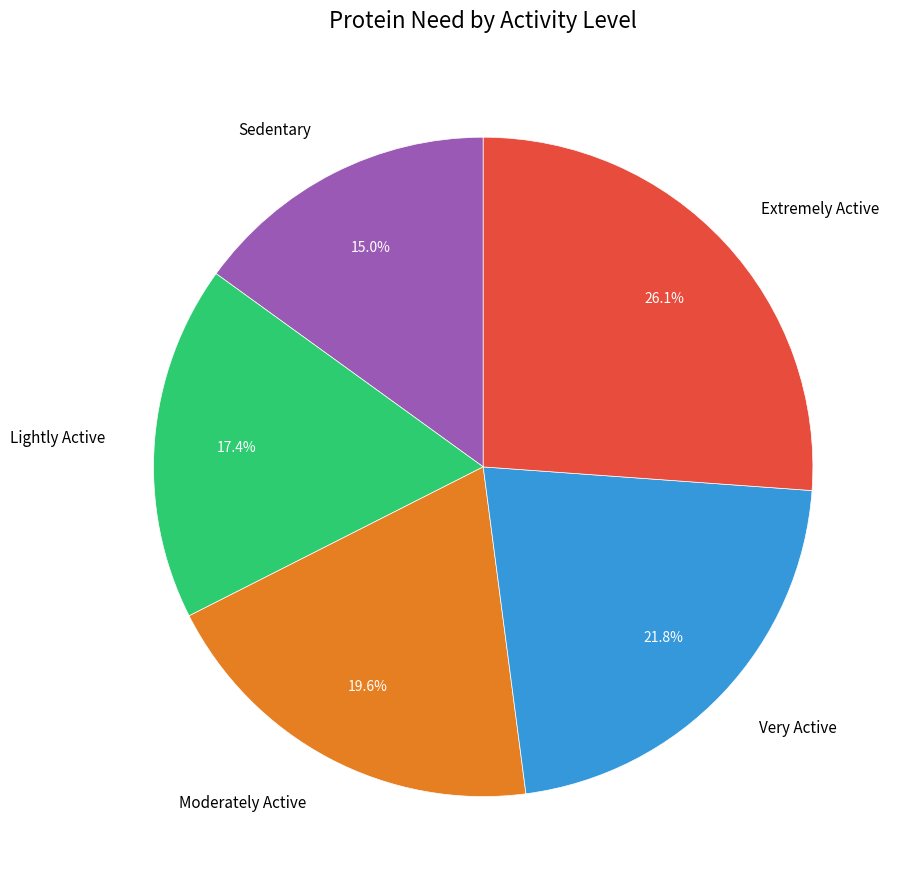

To the nearest percent, what is the difference between the largest and smallest slice percentages?

11%